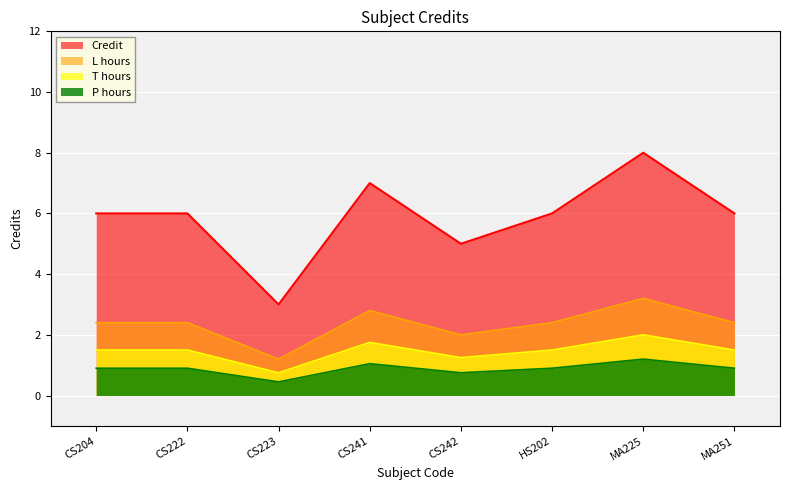

Count the values in the range 6 to 7.

5